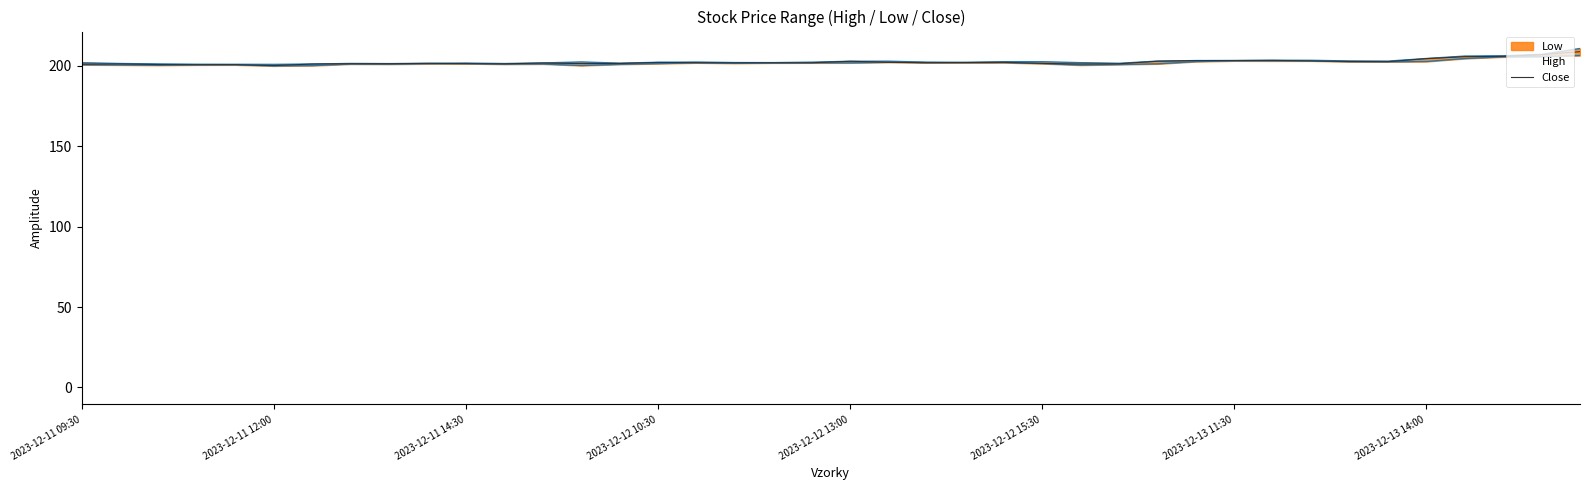

The Close series shows 201.3 at 2023-12-11 14:30. True or false?

True